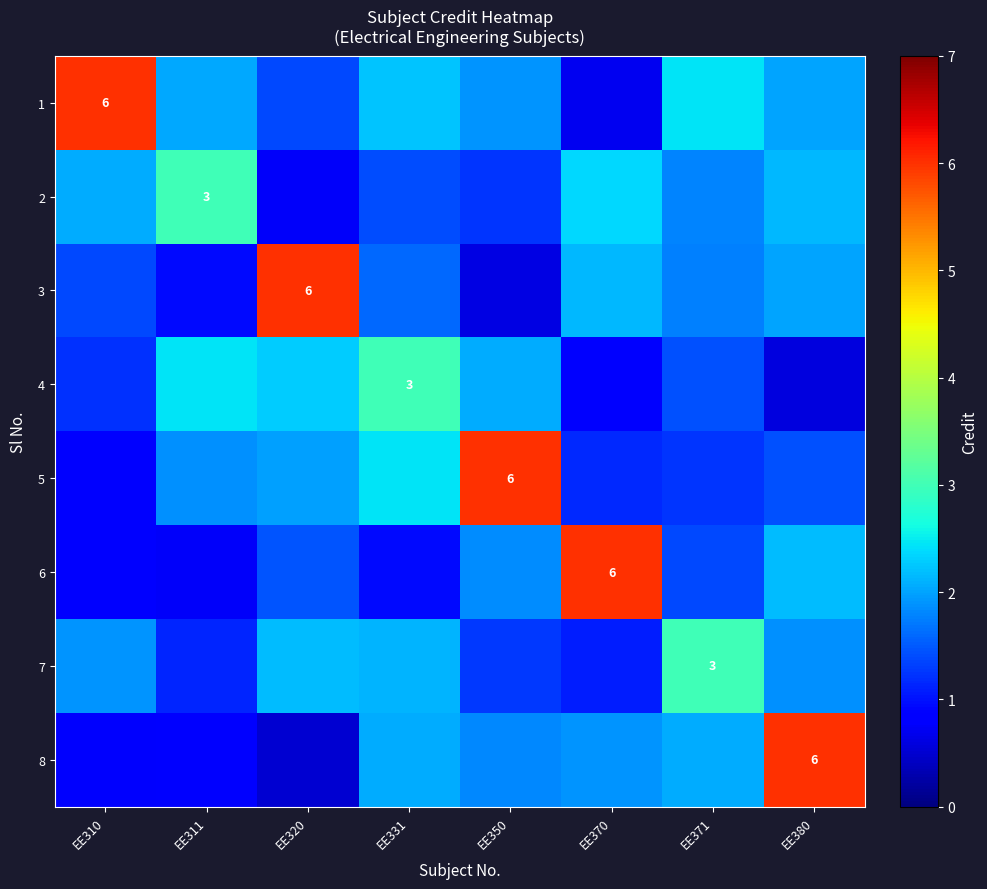

What is the average value of the 6 series?

1.9